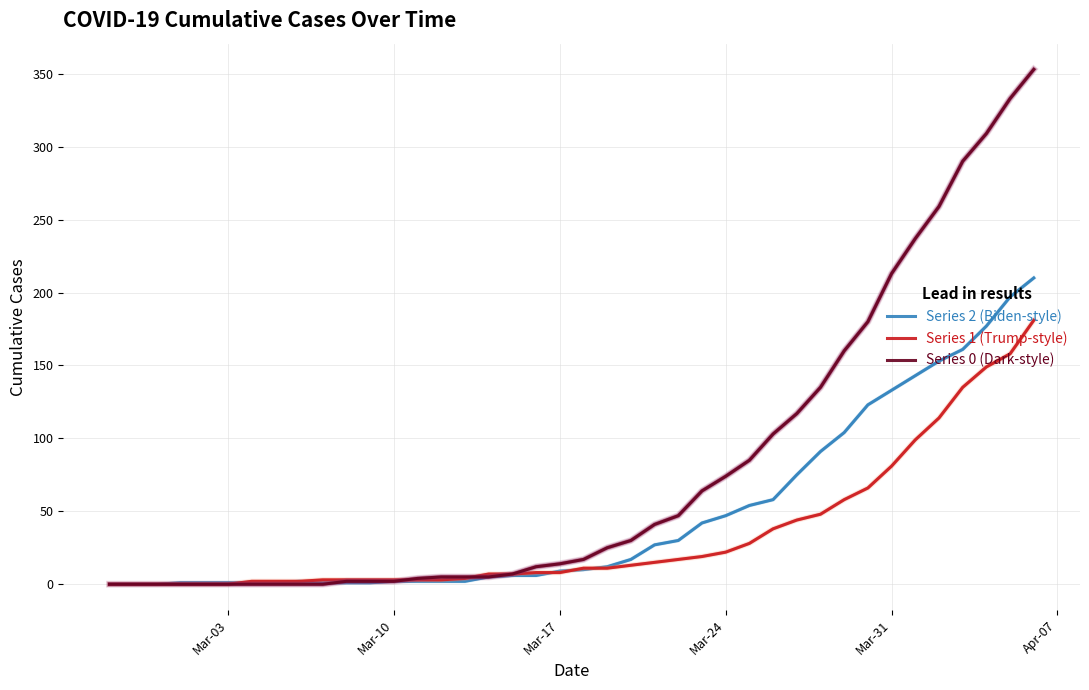

List the series in order of their overall mean, highest first.

Series 0 (Dark-style), Series 2 (Biden-style), Series 1 (Trump-style)